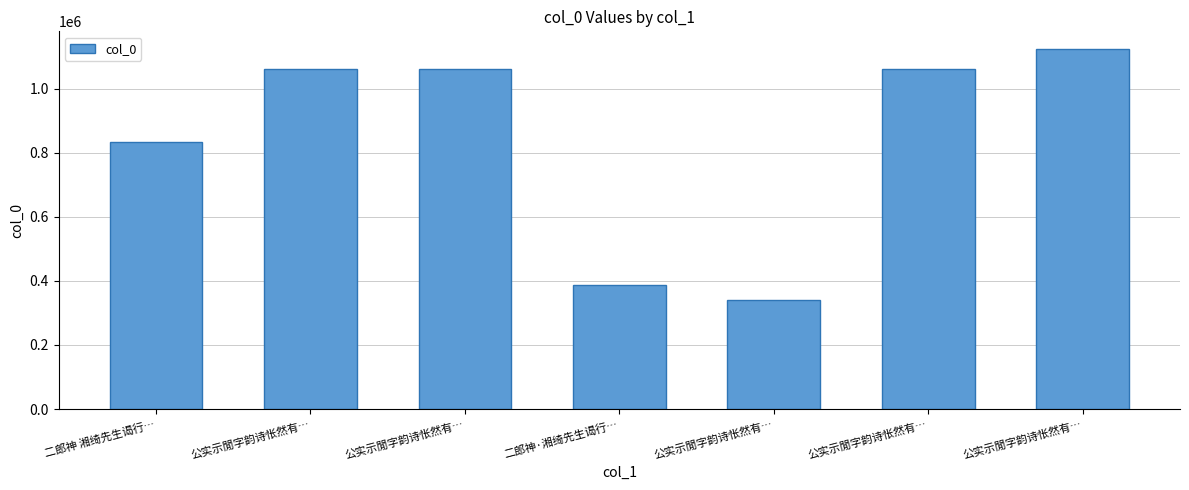

What is the label of the 4th bar from the left?

二郎神·湘绮先生谒行…